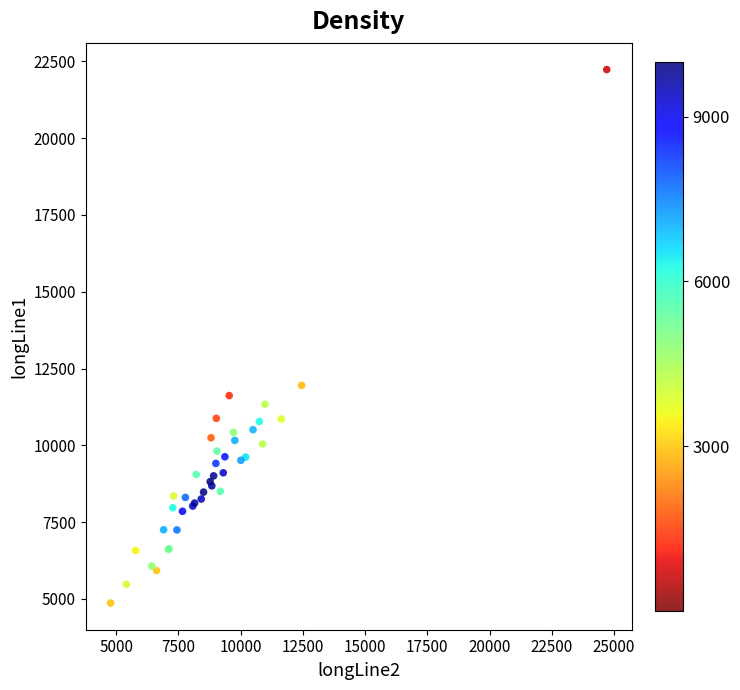

What Y value in the scatter plot is closest to 13549?

11953